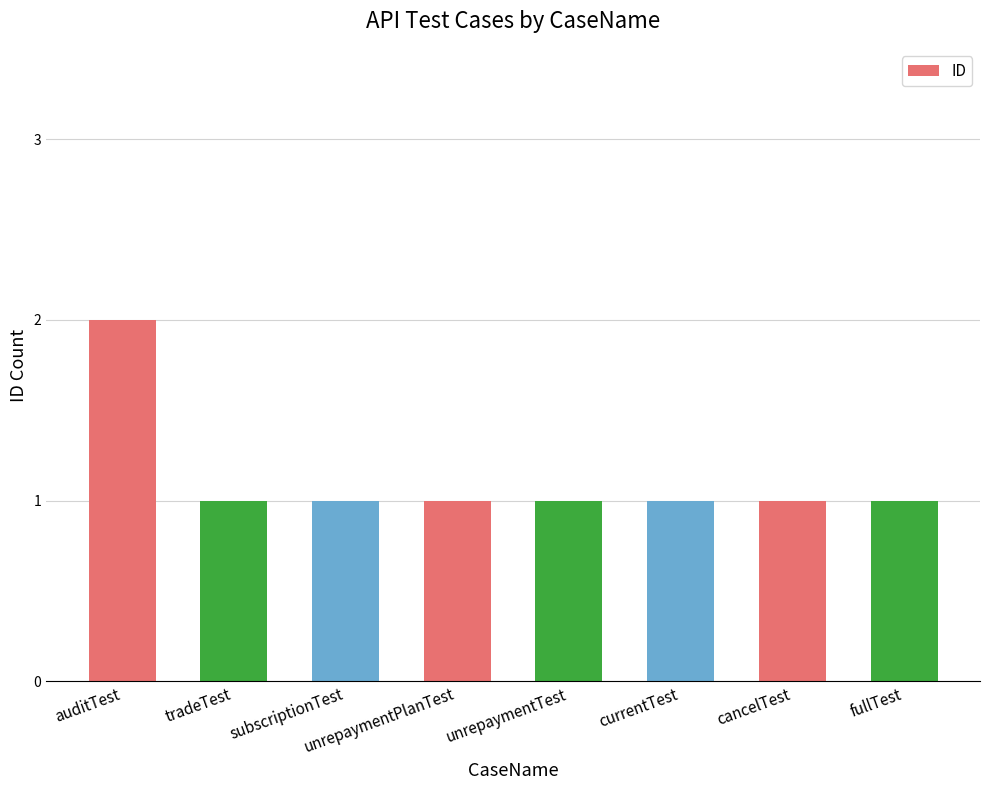

Reading left to right, extract all data points from this chart.

auditTest=2	tradeTest=1	subscriptionTest=1	unrepaymentPlanTest=1	unrepaymentTest=1	currentTest=1	cancelTest=1	fullTest=1